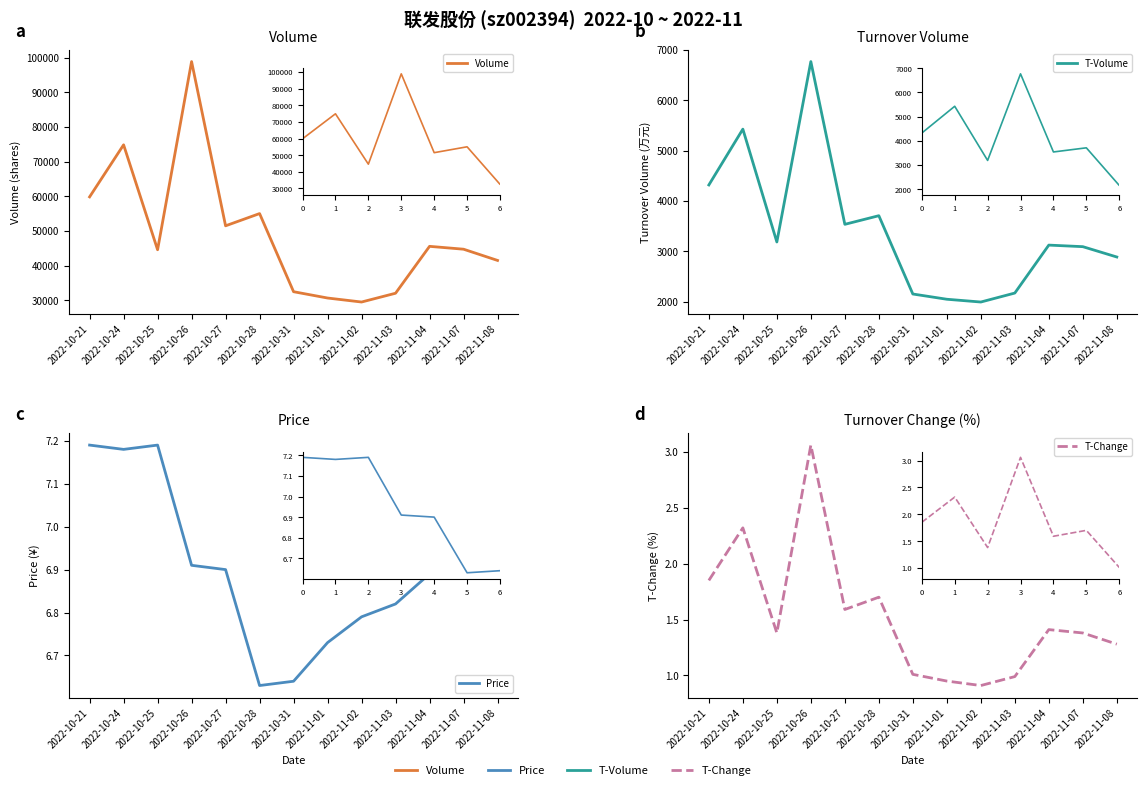

What is the difference between the highest and lowest values at 2022-10-27?

51494.4